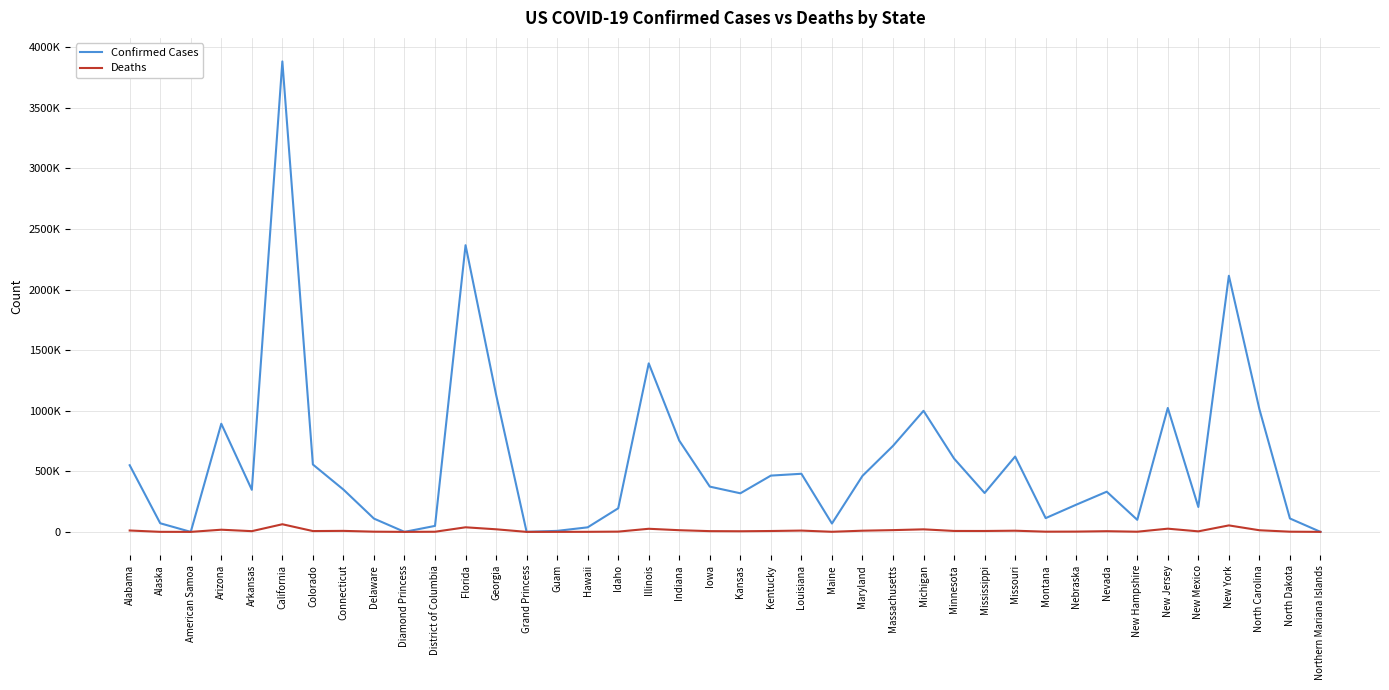

Does the chart have visible grid lines?

Yes